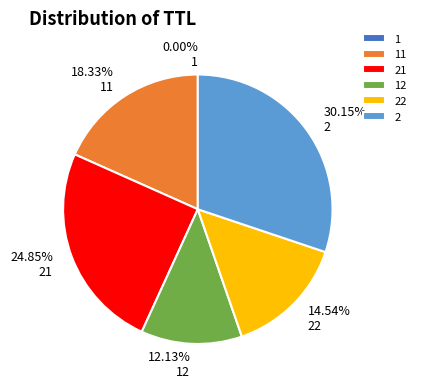

Does 22 represent more than half of the total?

No